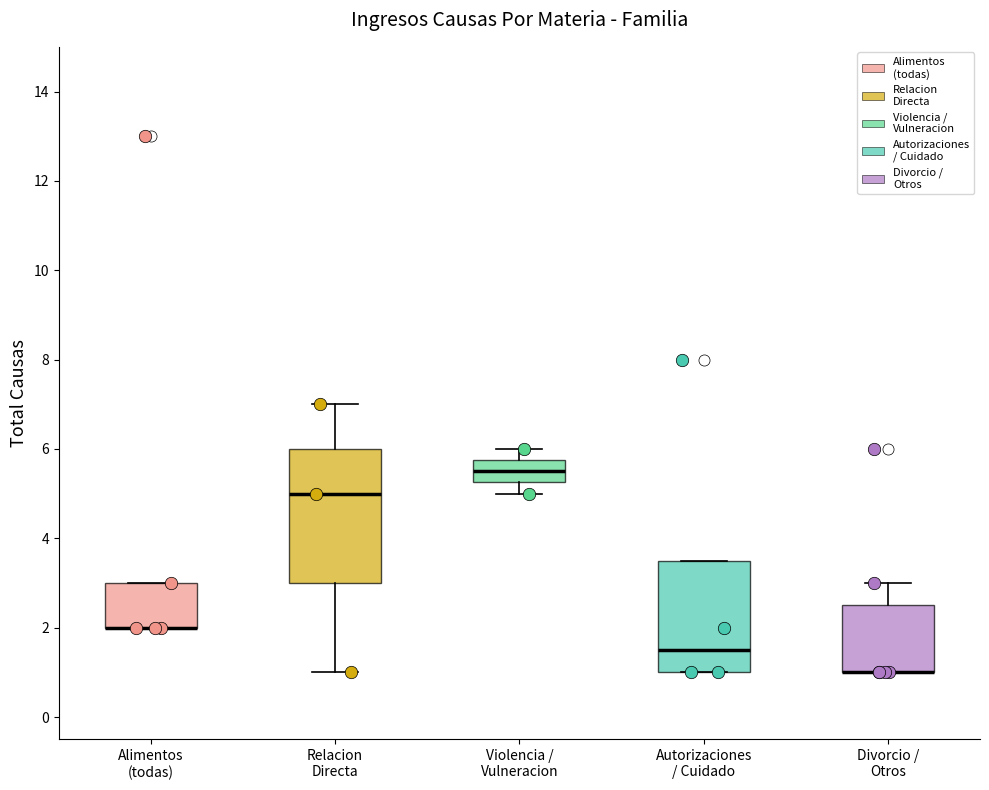

Reading left to right, read every box against the y-axis: the position of its median line, the range the box covers, and the ends of its whiskers. The values are not printed on the chart, so give them approximately, as read against the axis.

Alimentos (todas): median 2.0 (drawn on the box's lower edge), box 2.0 to 3.0, whiskers 2.0 to 3.0
Relacion Directa: median 5.0, box 3.0 to 6.0, whiskers 1.0 to 7.0
Violencia / Vulneracion: median 5.6, box 5.2 to 5.8, whiskers 5.0 to 6.0
Autorizaciones / Cuidado: median 1.6, box 1.0 to 3.6, whiskers 1.0 to 3.6
Divorcio / Otros: median 1.0 (drawn on the box's lower edge), box 1.0 to 2.6, whiskers 1.0 to 3.0